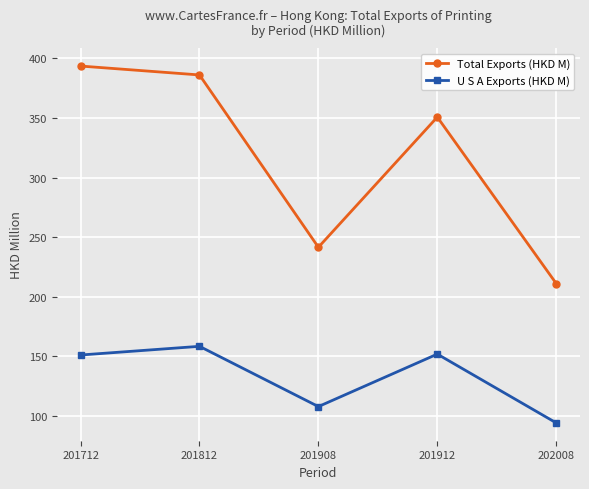

Which series has the largest total across all categories?

Total Exports (HKD M)